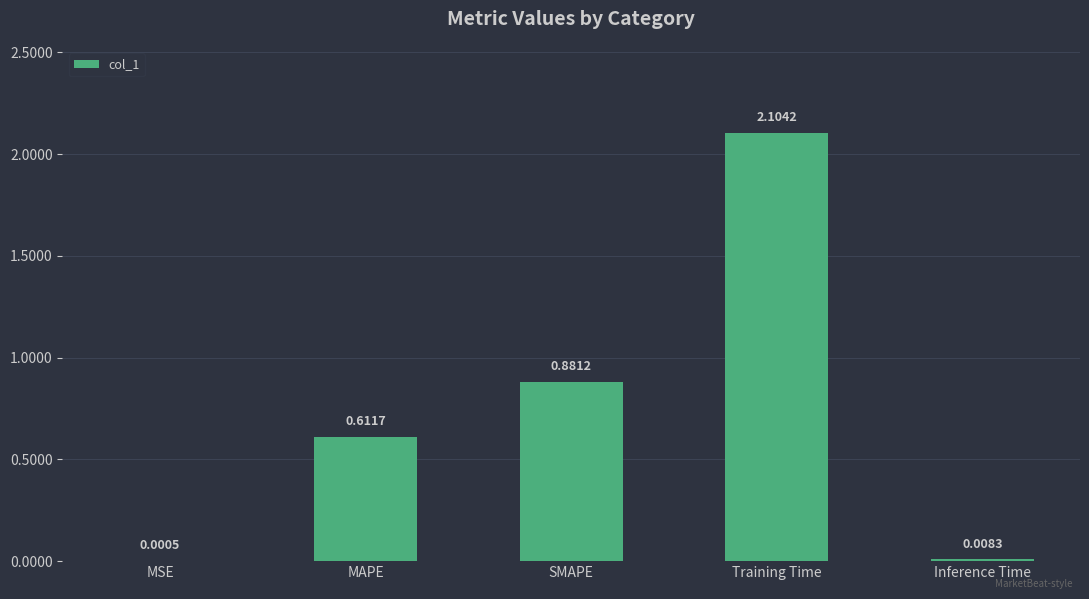

Which label corresponds to the largest value in the chart?

Training Time